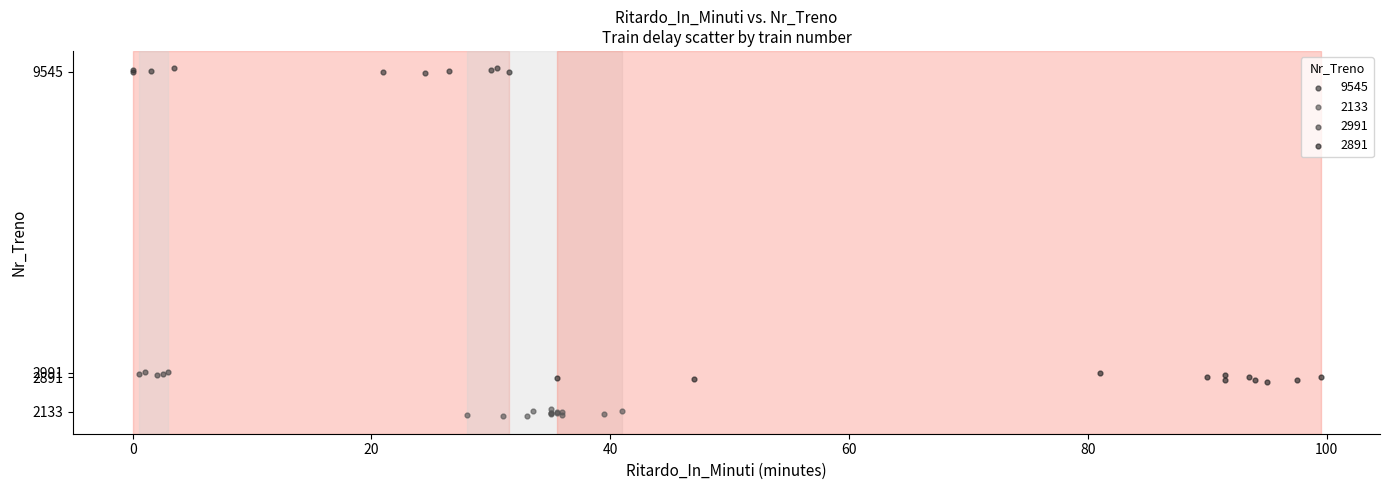

Which series contains the highest Y value?

9545